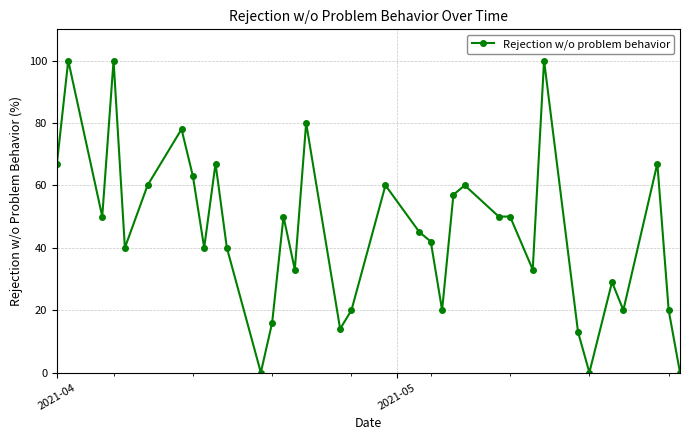

What is the value of the 16th point from the left?

80